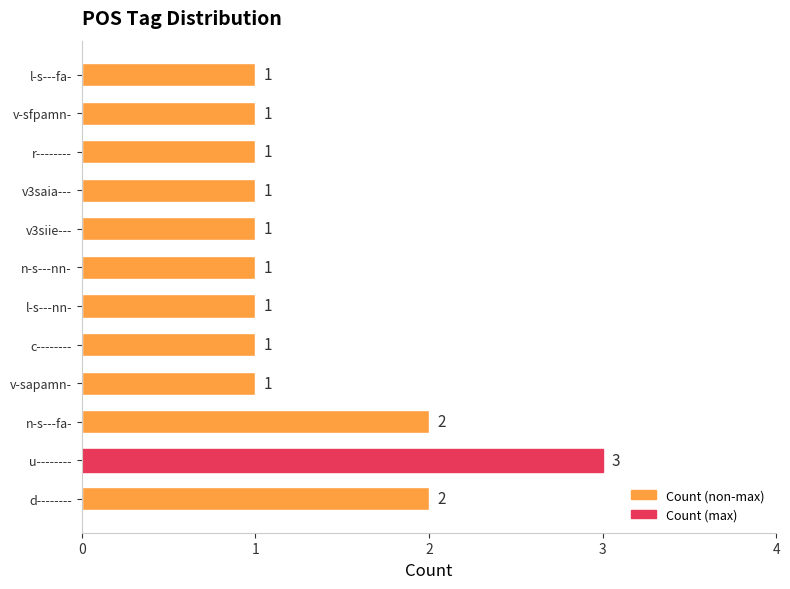

At which category does the chart reach its peak across all series?

u--------